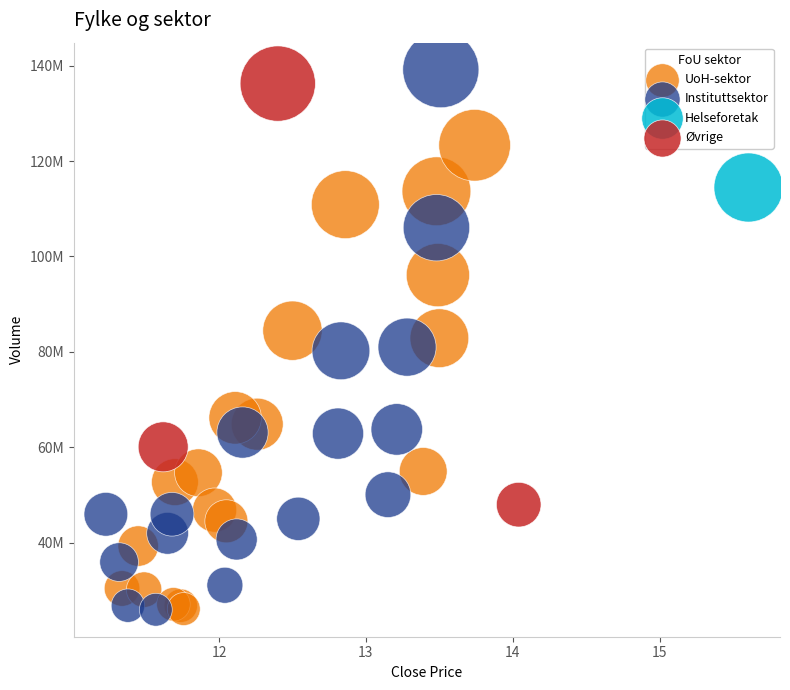

What are all the series names shown in the legend?

UoH-sektor, Instituttsektor, Helseforetak, Øvrige